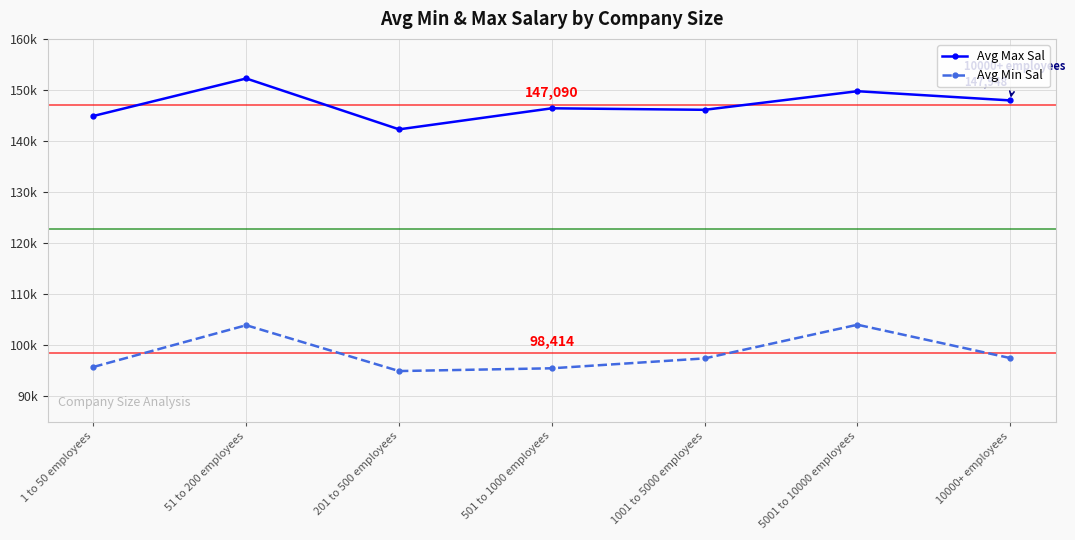

Which category has the lowest value in the Avg Max Sal series?

201 to 500 employees